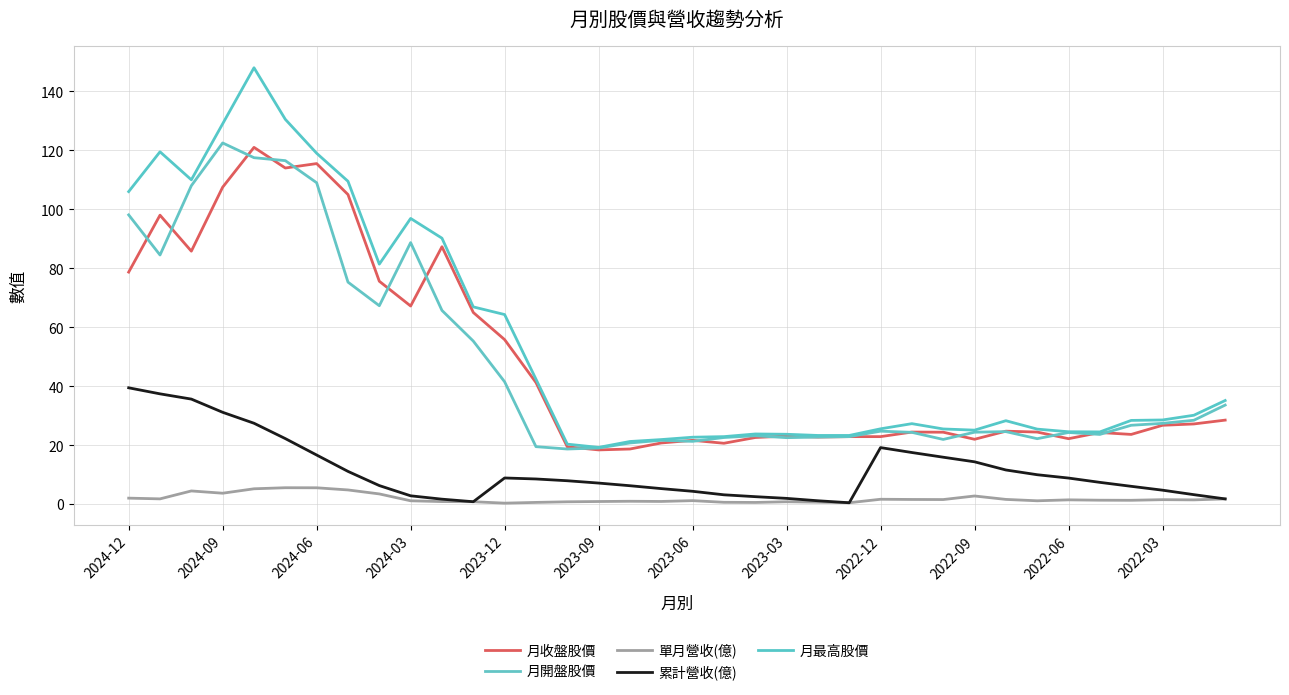

What is the difference between the second highest and minimum values in the 累計營收(億) series?

36.9